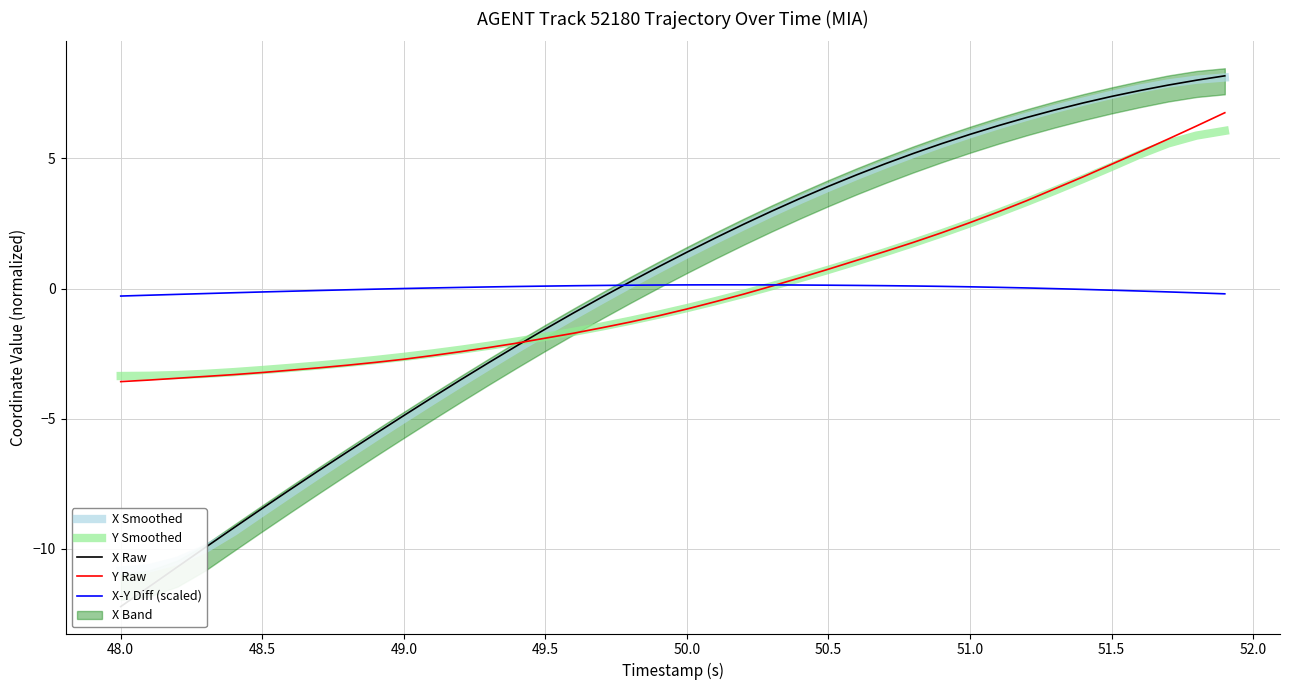

True or false: Y Smoothed has a value of 0.7 at 50.5.

True